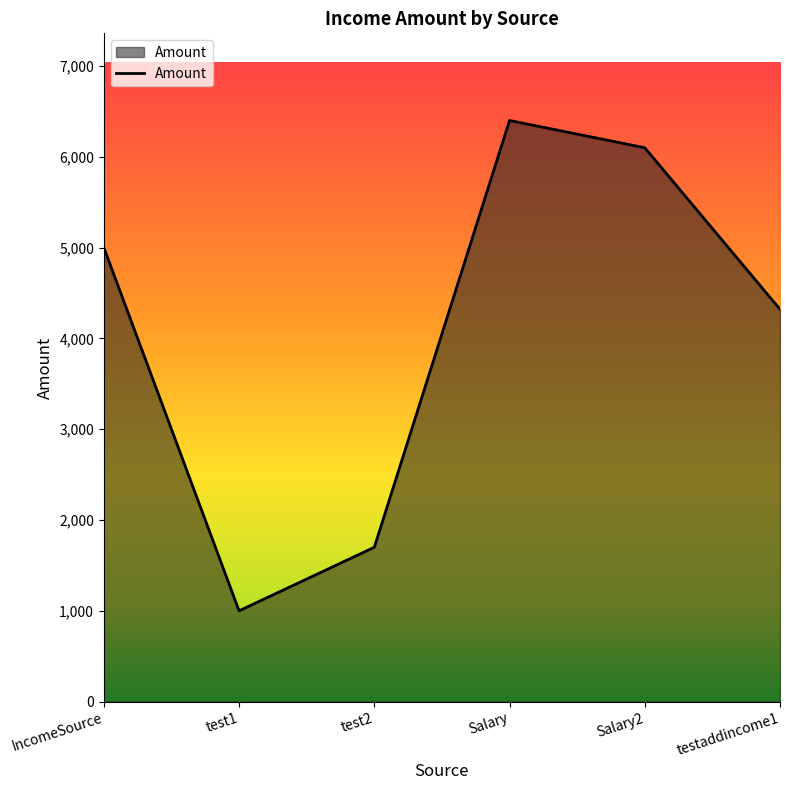

Rank the categories by value from highest to lowest.

Salary, Salary2, IncomeSource, testaddincome1, test2, test1